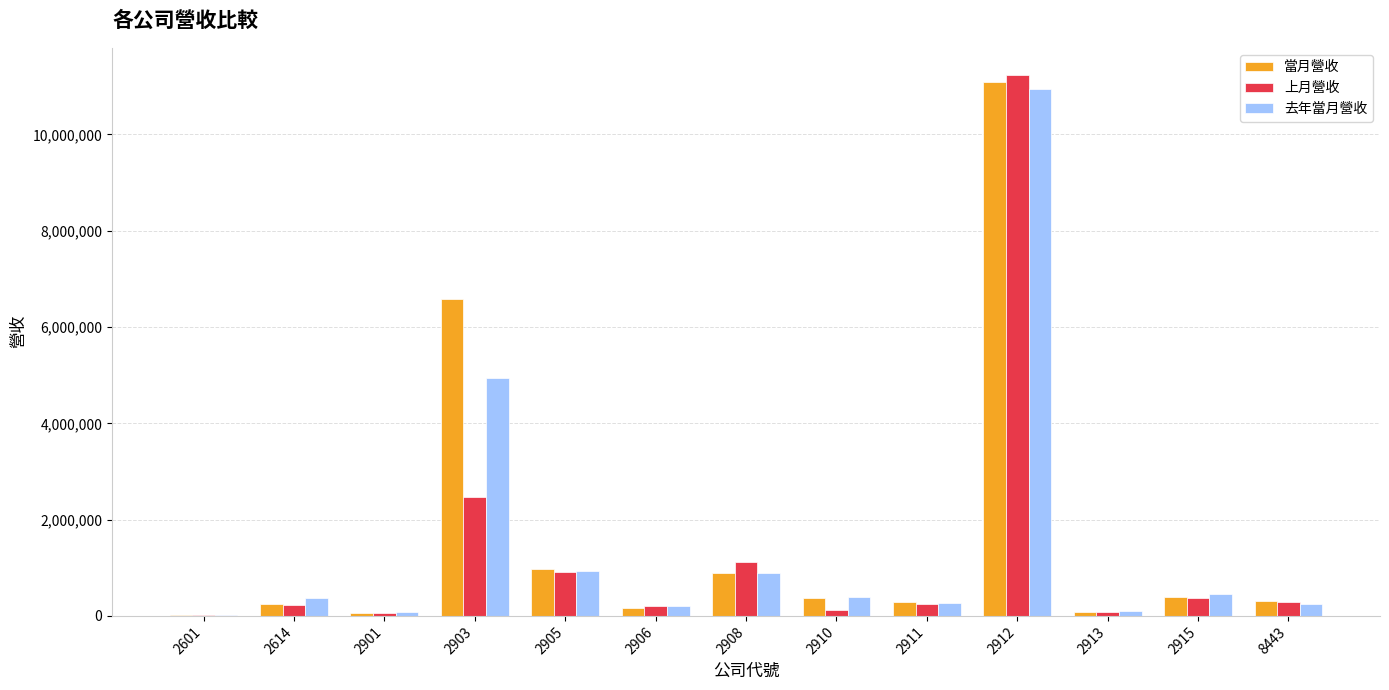

Which series changed the most between 2905 and 2911?

當月營收